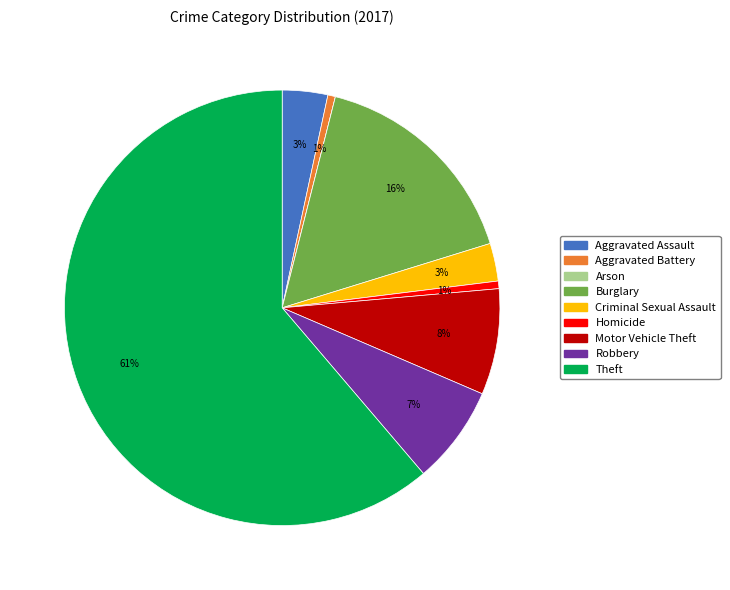

What is the largest slice in the pie chart?

Theft